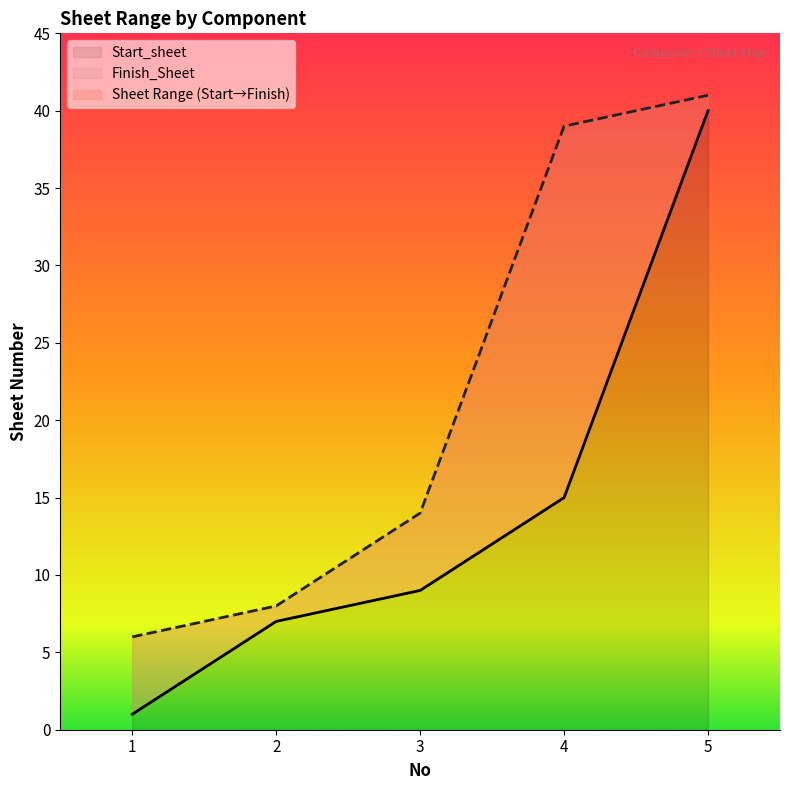

How many distinct data groups are displayed?

2